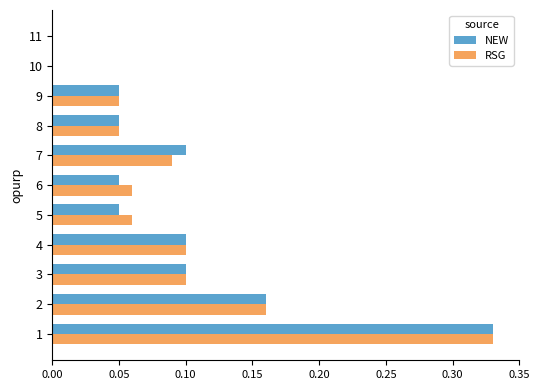

Is the value of RSG at 4 greater than the value of NEW at 10?

Yes